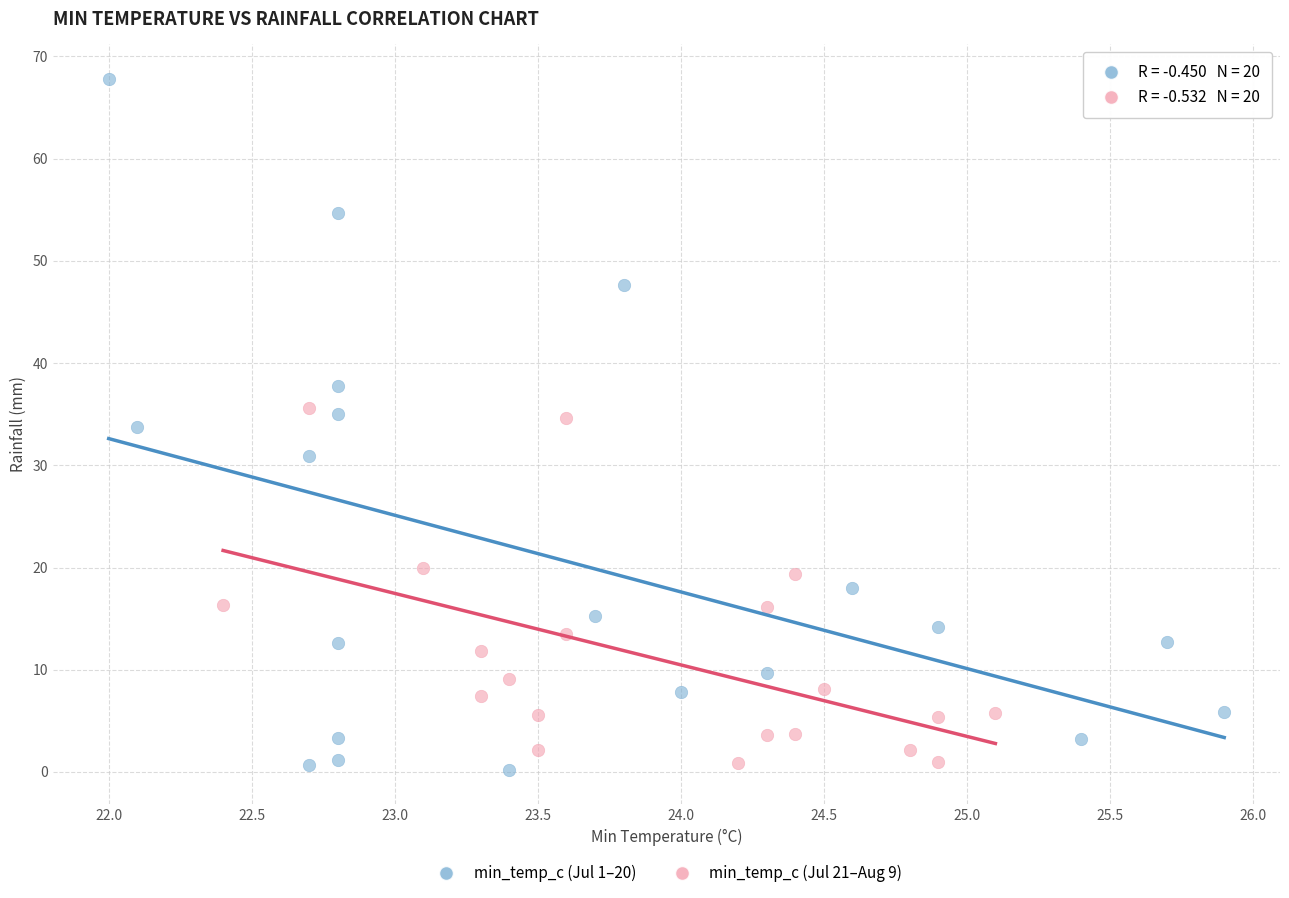

Which series contains the highest Y value?

min_temp_c (Jul 1–20)